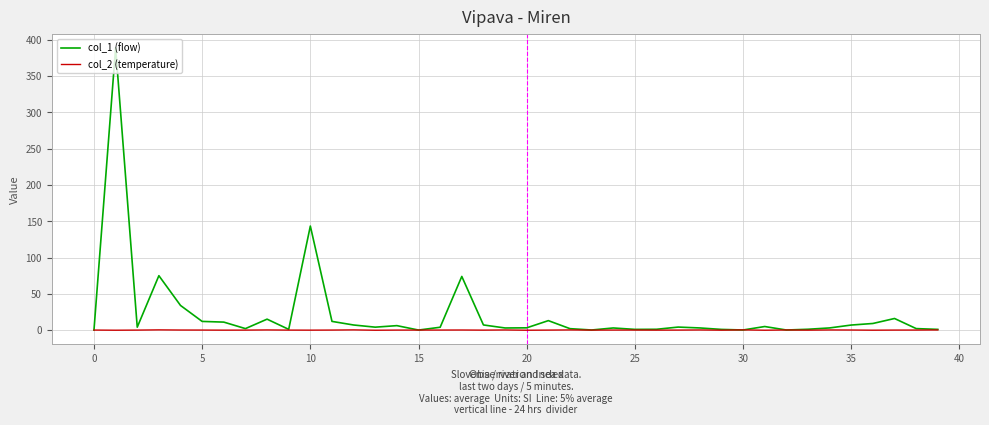

Which series has the largest total across all categories?

col_1 (flow)